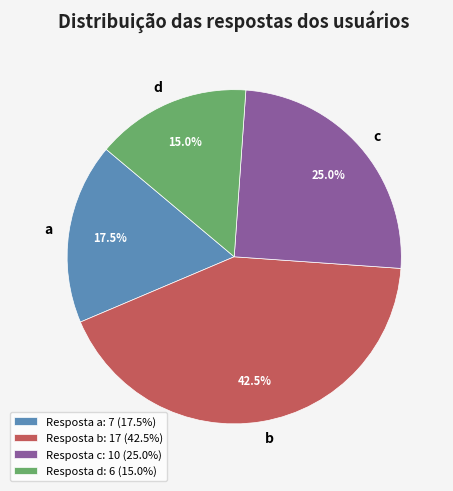

How many segments does this pie chart have?

4